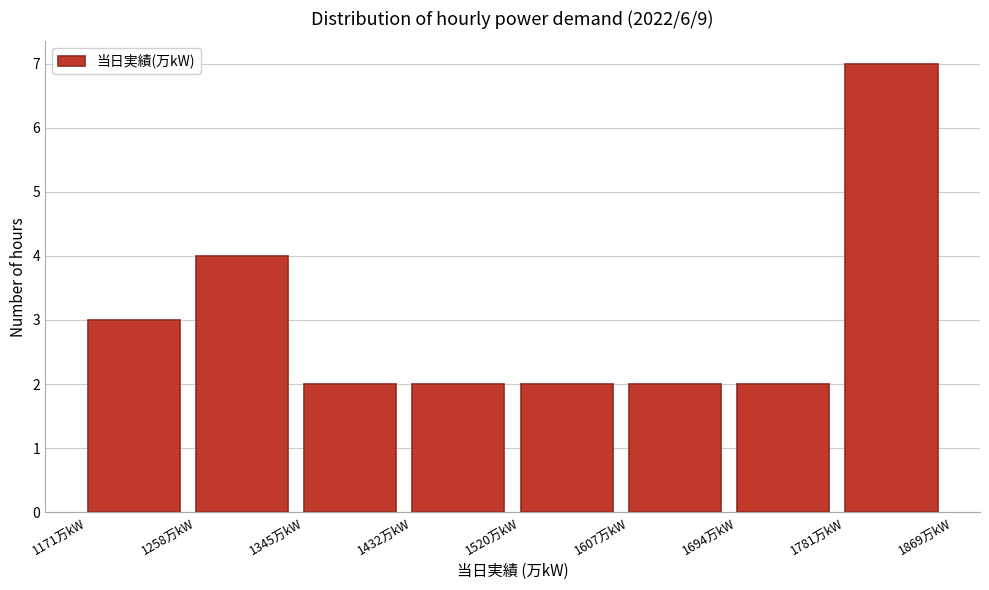

Reading left to right, transcribe this chart: for each bar, give the range it covers on the x-axis and its height. Neither the bar edges nor the heights are printed on the chart, so give them approximately, as read against the axes.

1170 to 1260: 3
1260 to 1350: 4
1350 to 1430: 2
1430 to 1520: 2
1520 to 1610: 2
1610 to 1690: 2
1690 to 1780: 2
1780 to 1870: 7